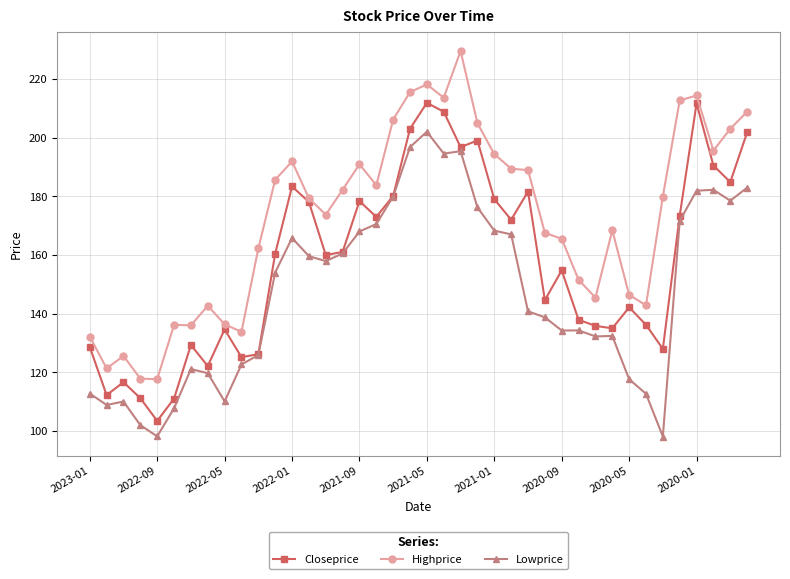

True or false: Highprice has more than 2 interior local peaks.

True